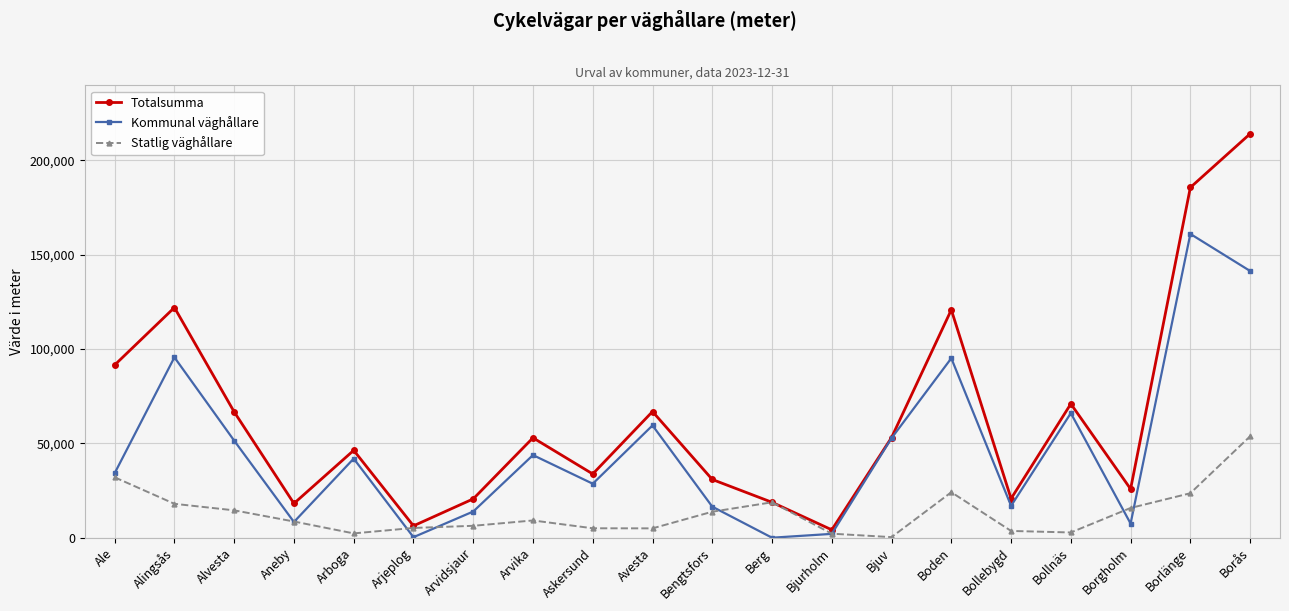

Which series has the largest range (max minus min)?

Totalsumma